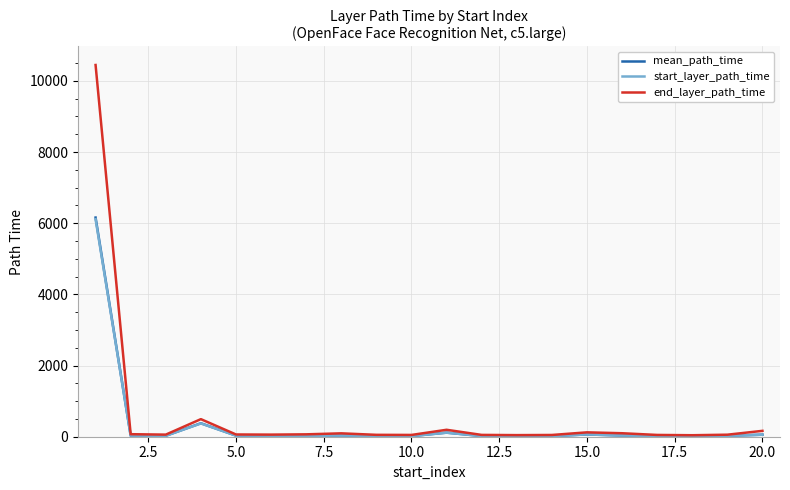

What is the lowest value of the end_layer_path_time series?

42.0